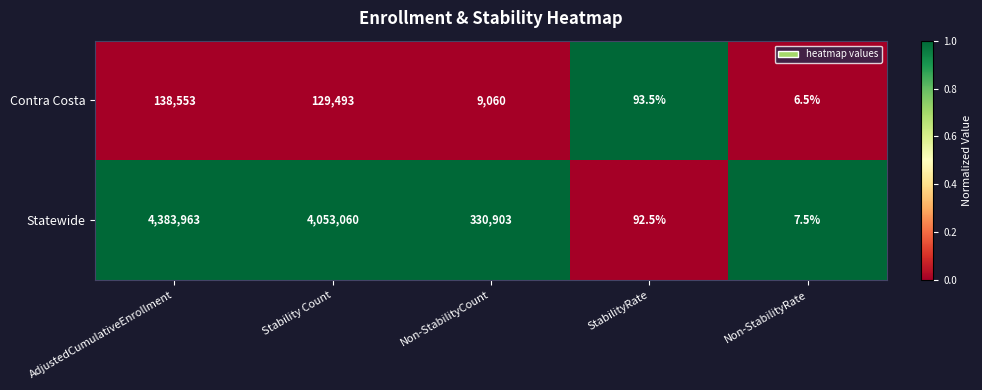

The value of Statewide at AdjustedCumulativeEnrollment is 4383963.0. True or false?

True